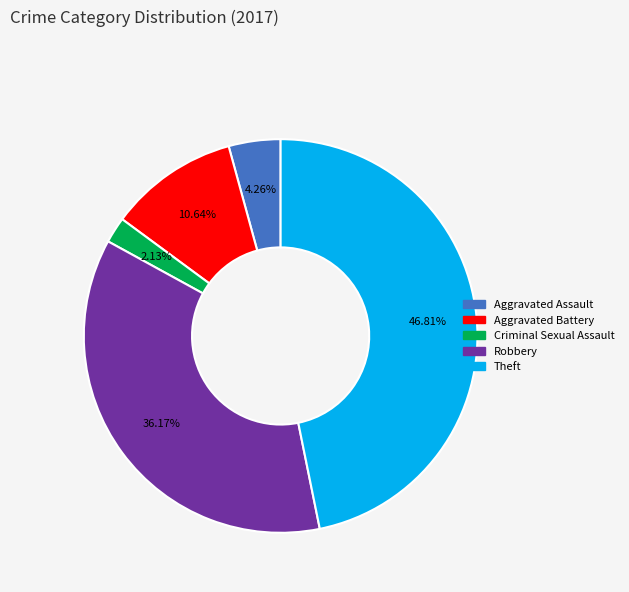

How many slices are in this pie chart?

5